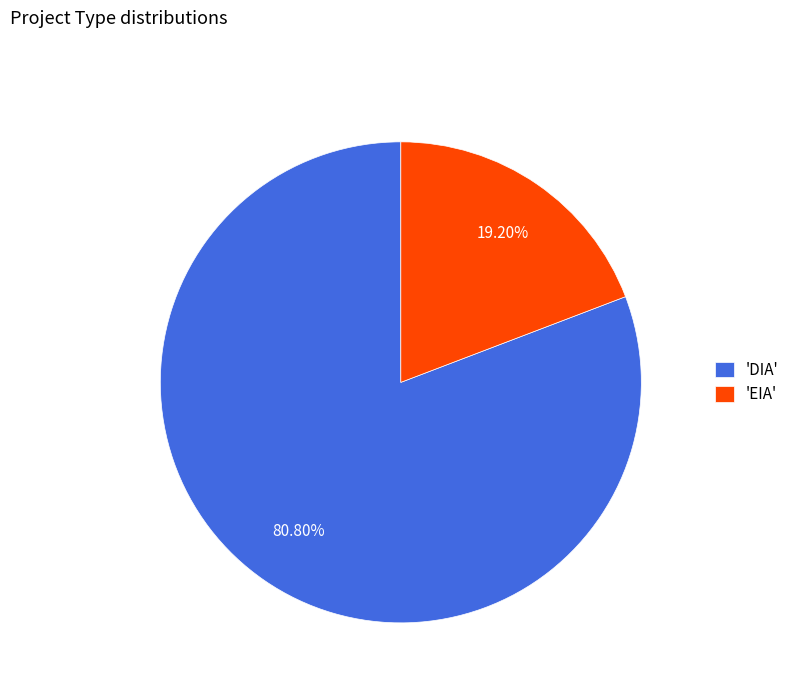

Which slice is the largest?

'DIA'